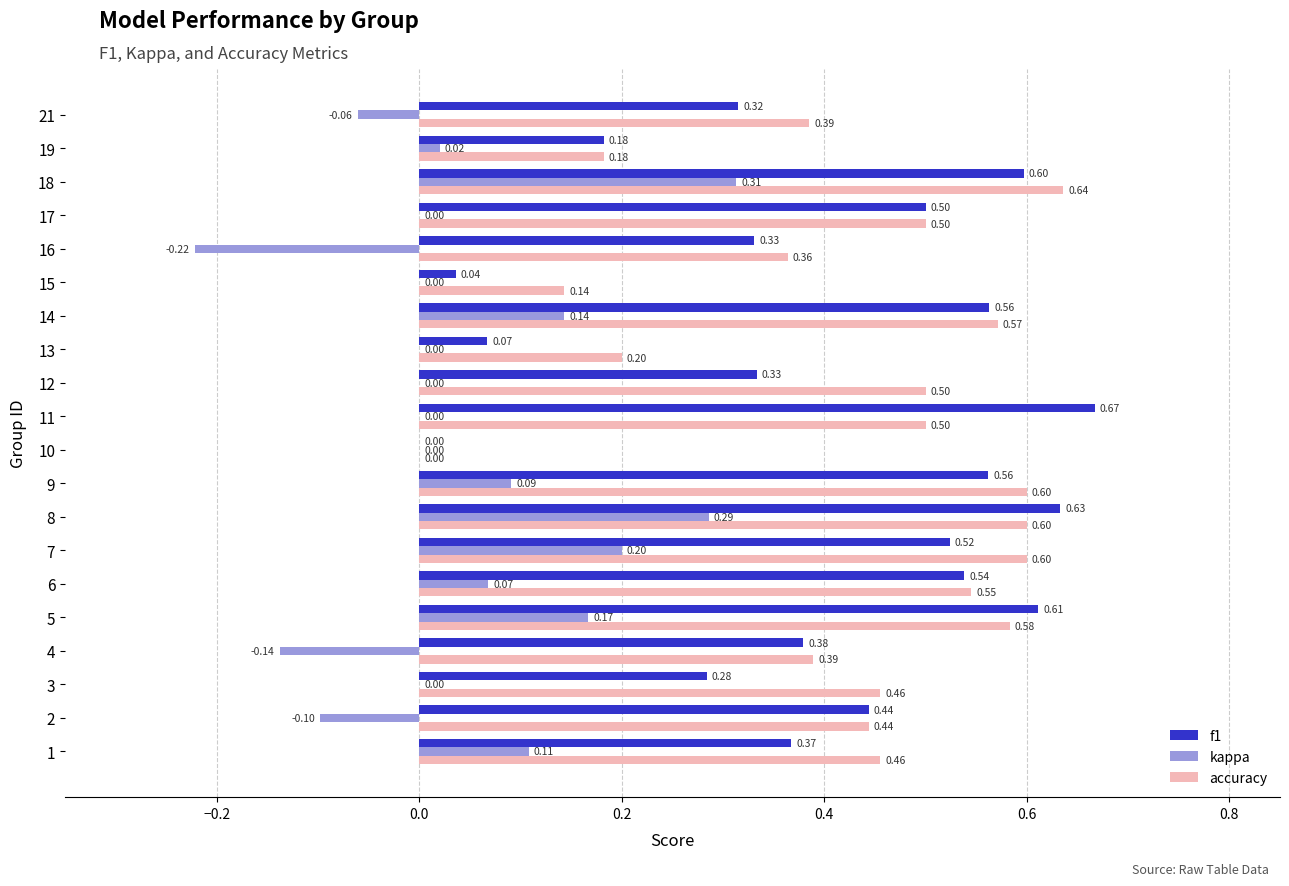

At which category is the sum across all series the highest?

18